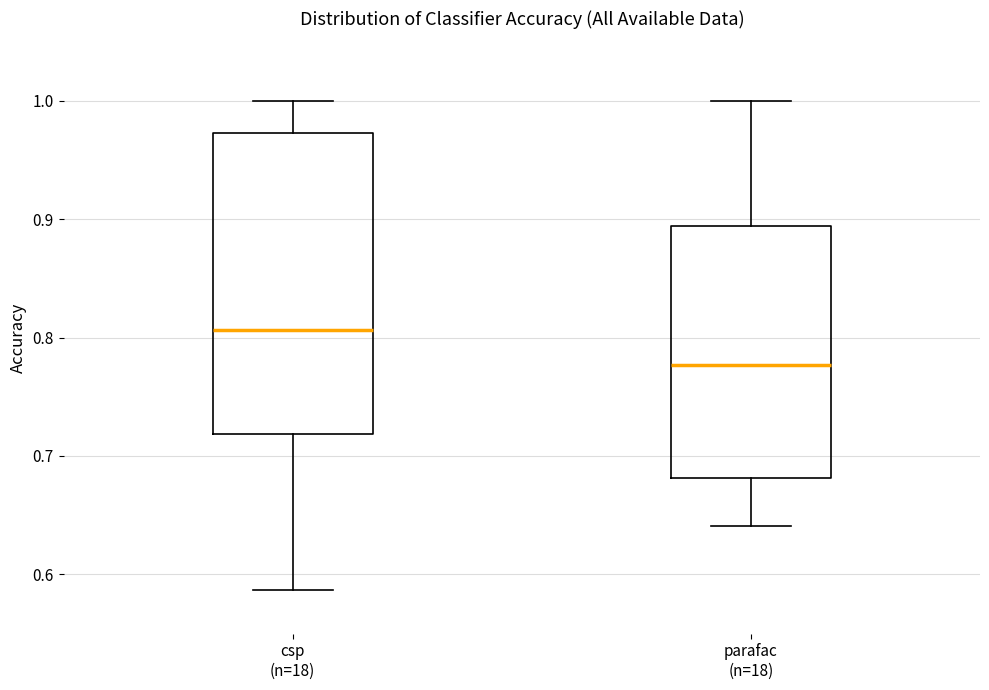

Which box is the tallest, from its lower edge to its upper edge?

csp (n=18)